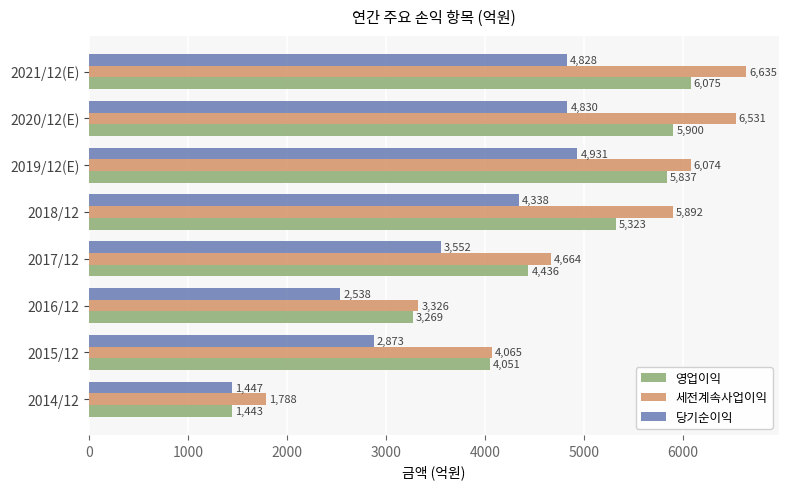

What is the sum of all 영업이익 values?

36334